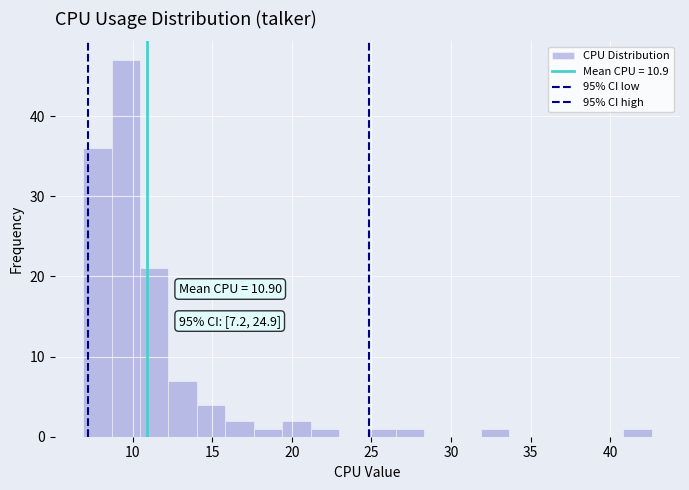

Read against the x-axis, roughly where is the centre of the tallest bar?

9.5